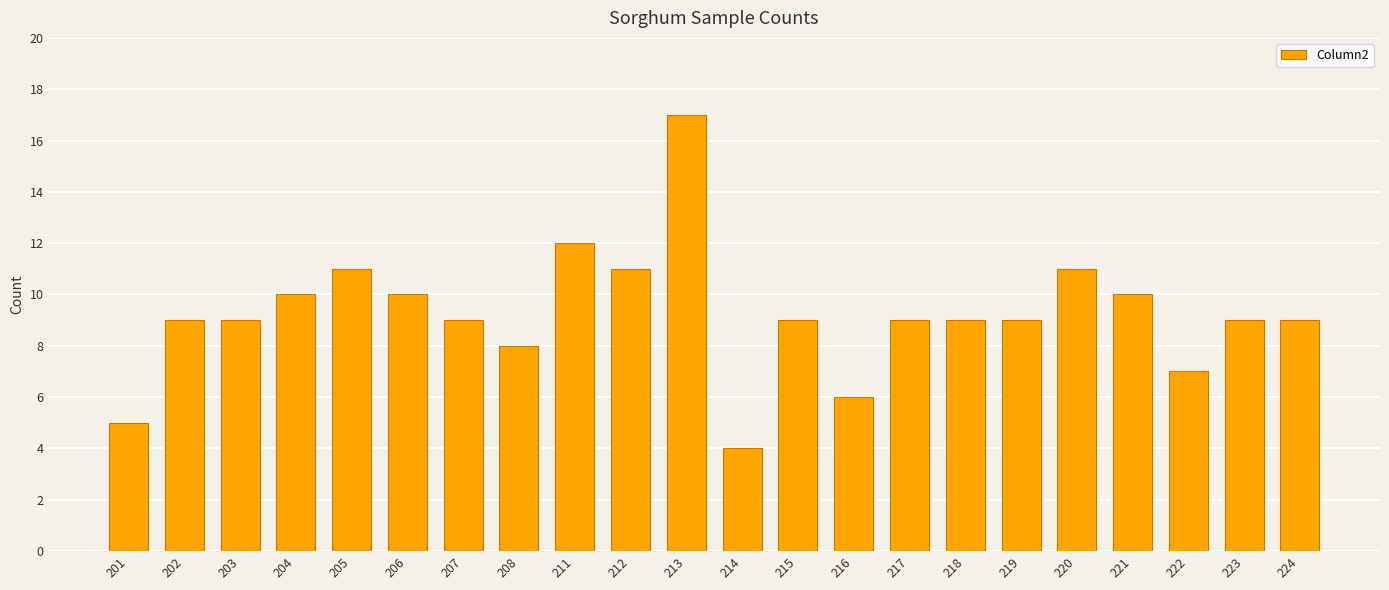

What is the difference between the values at 213 and 212?

6